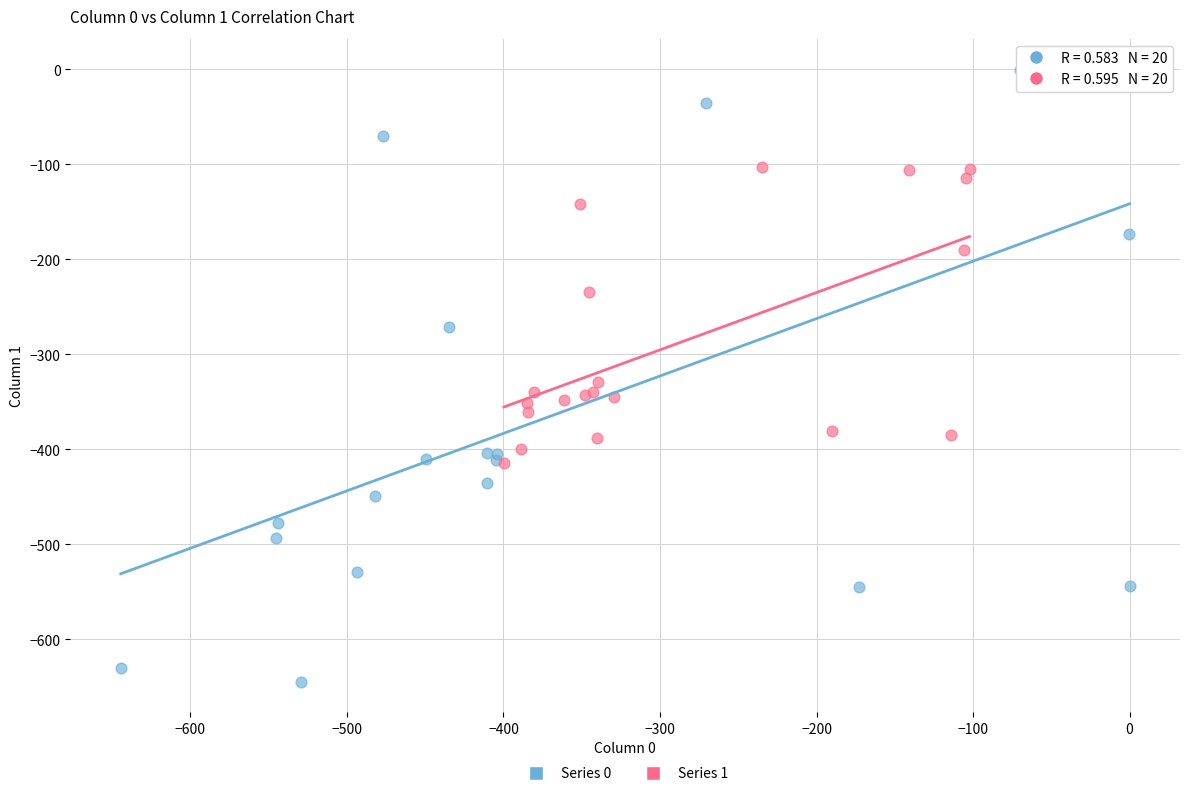

Which series reaches the minimum Y coordinate?

Series 0